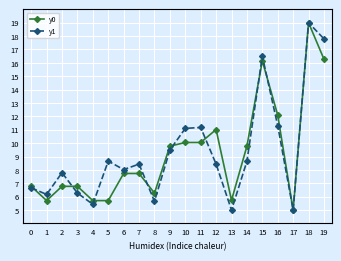

True or false: y1 has more than 0 points higher than both neighbors.

True